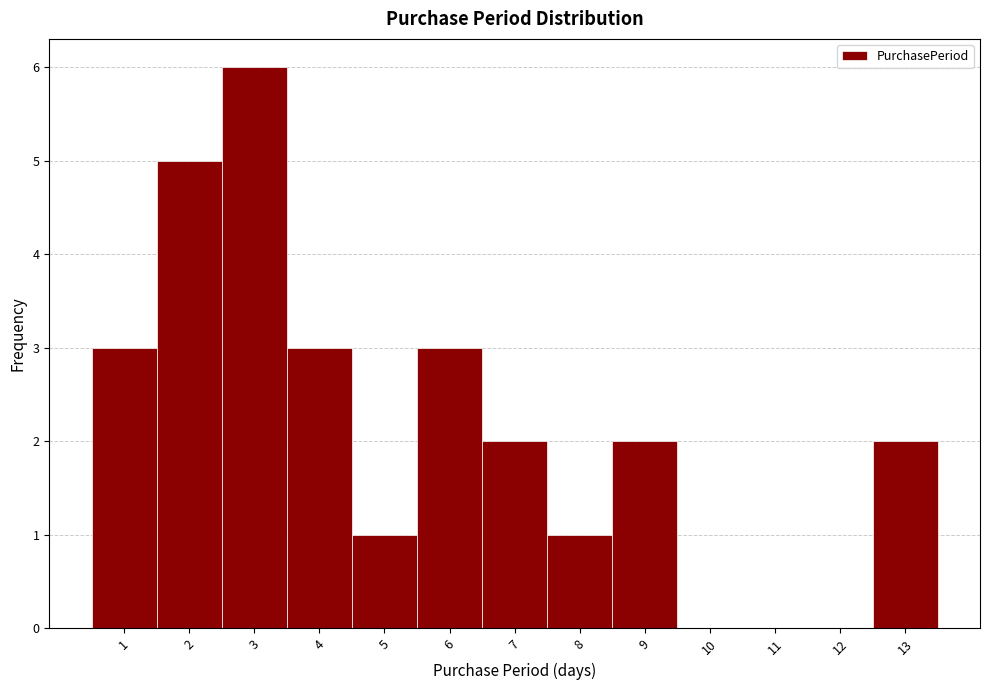

What is the height of the bar covering 5.5 to 6.5 on the x-axis? The values are not printed on the chart, so give them approximately, as read against the axis.

3